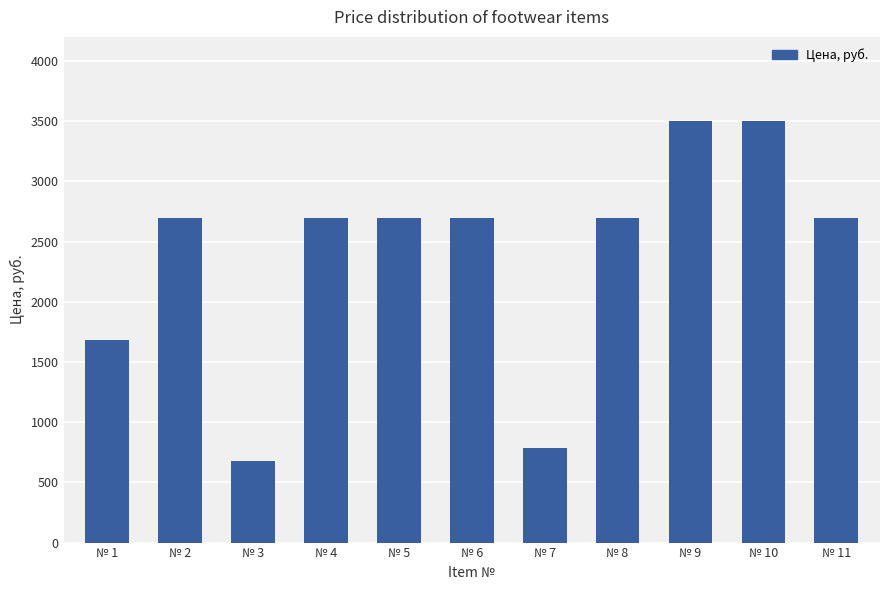

Read the value at № 11, to the nearest 50.

2700